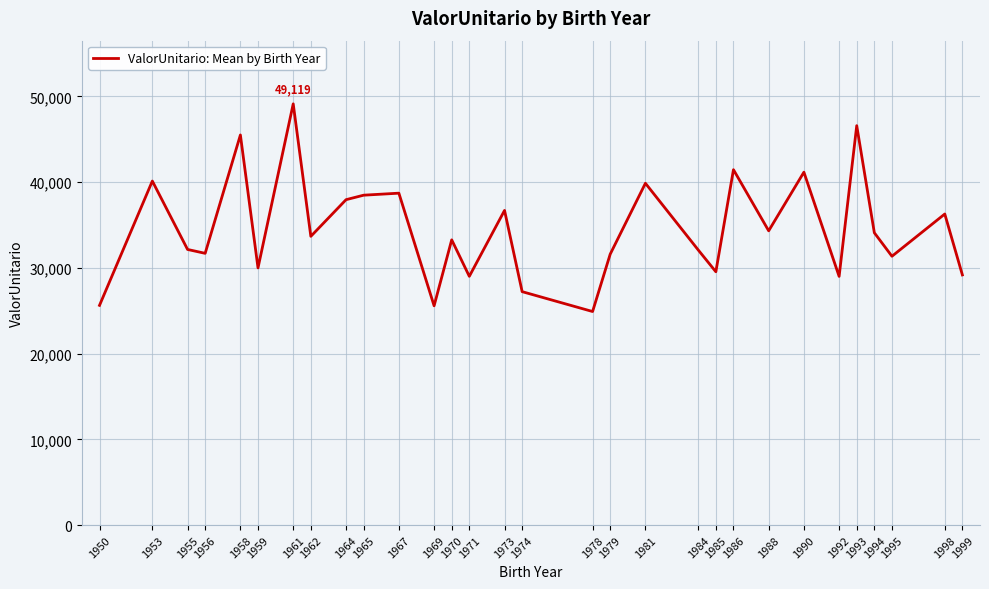

What is the sum of all values?

1036018.1